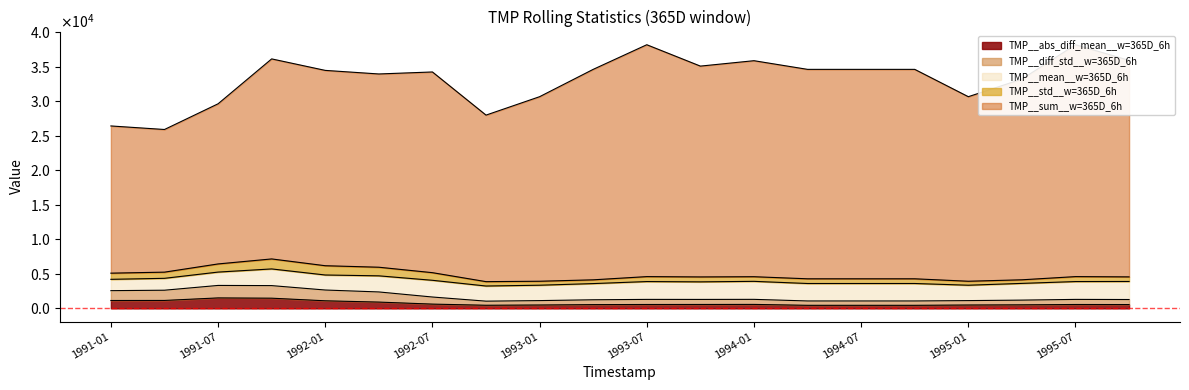

What are all the series names shown in the legend?

TMP__abs_diff_mean__w=365D_6h, TMP__diff_std__w=365D_6h, TMP__mean__w=365D_6h, TMP__std__w=365D_6h, TMP__sum__w=365D_6h